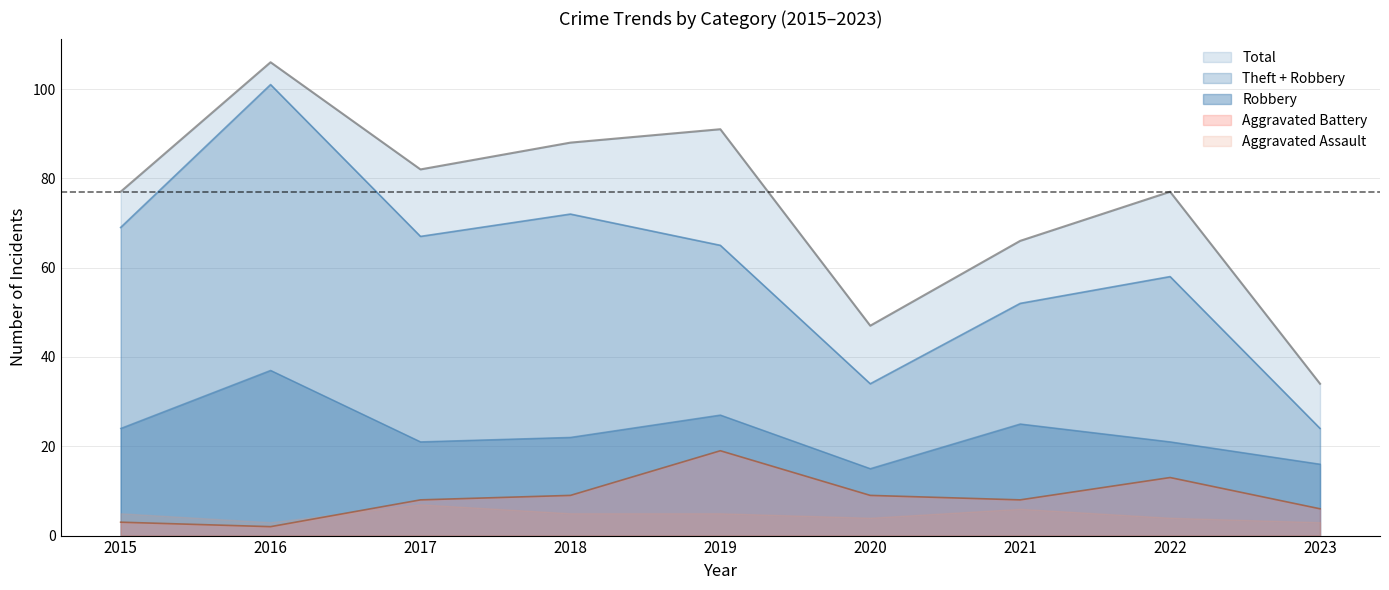

Is the value of Theft + Robbery at 2016 greater than the value of Total at 2018?

Yes